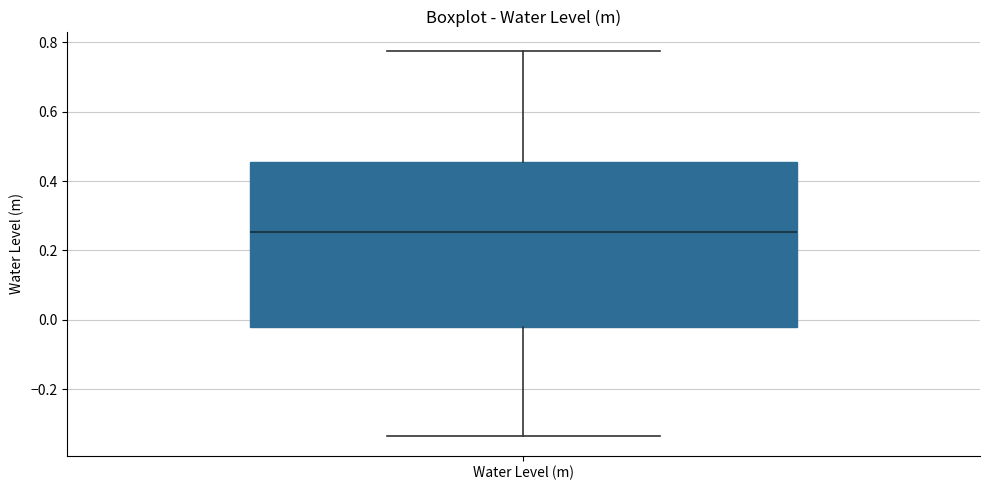

Read this box plot against the y-axis: the position of the median line, the range covered by the box, and the ends of both whiskers. The values are not printed on the chart, so give them approximately, as read against the axis.

median 0.26, box -0.02 to 0.46, whiskers -0.34 to 0.78